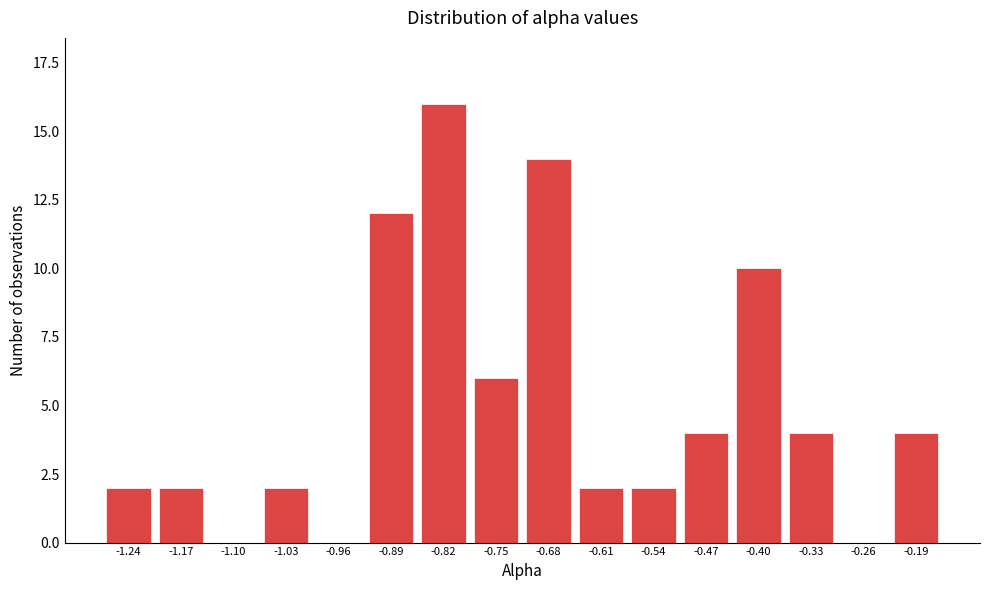

Reading left to right, what are all the values shown in this chart?

-1.24=2	-1.17=2	-1.10=0	-1.03=2	-0.96=0	-0.89=12	-0.82=16	-0.75=6	-0.68=14	-0.61=2	-0.54=2	-0.47=4	-0.40=10	-0.33=4	-0.26=0	-0.19=4